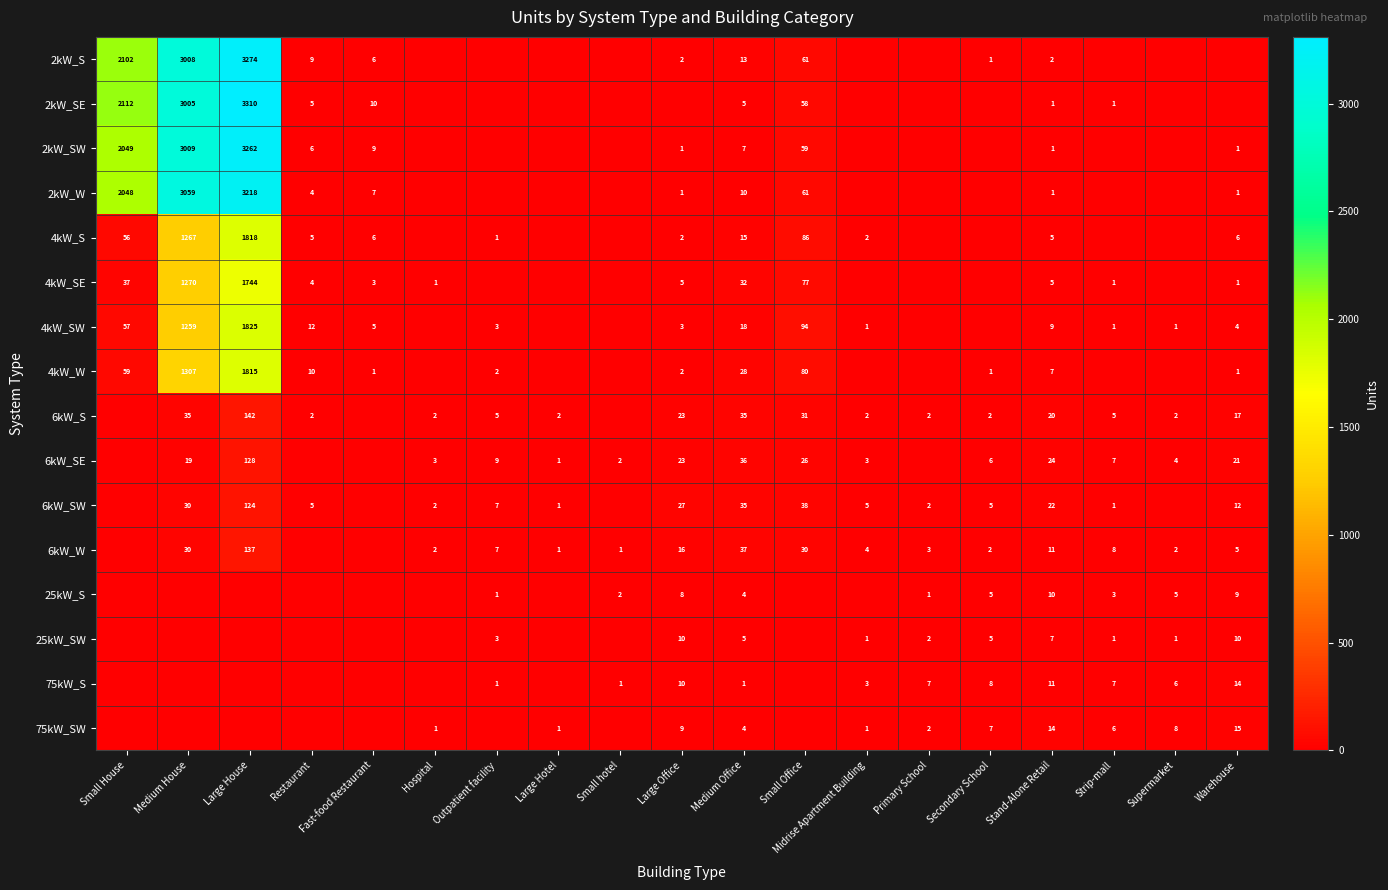

The value of 2kW_SW at Small House is 2049. True or false?

True